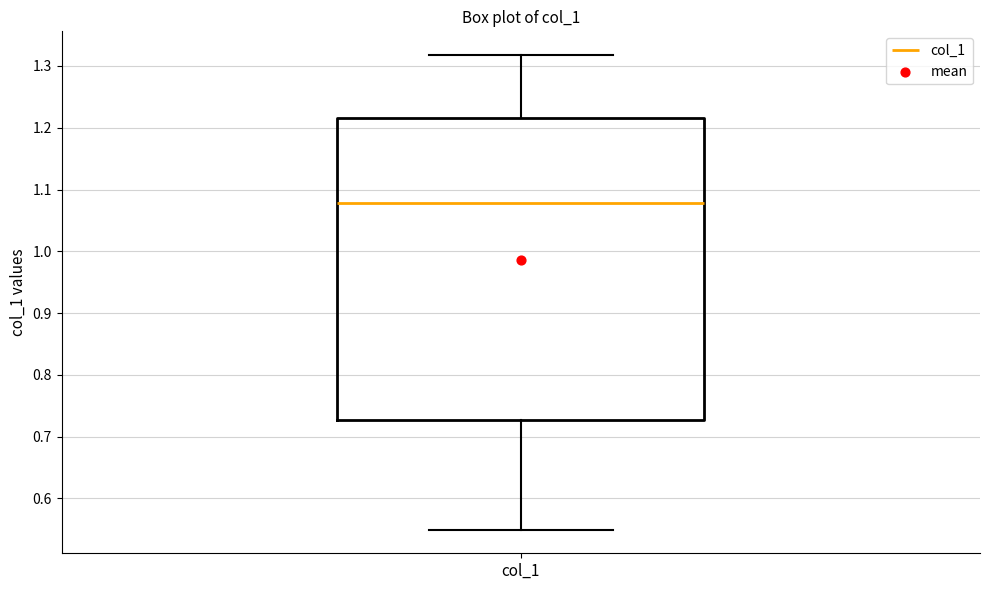

Transcribe this box plot: give where the median line is, the range the box spans, and where the two whiskers end, as read against the y-axis. The values are not printed on the chart, so give them approximately, as read against the axis.

median 1.08, box 0.73 to 1.22, whiskers 0.55 to 1.32